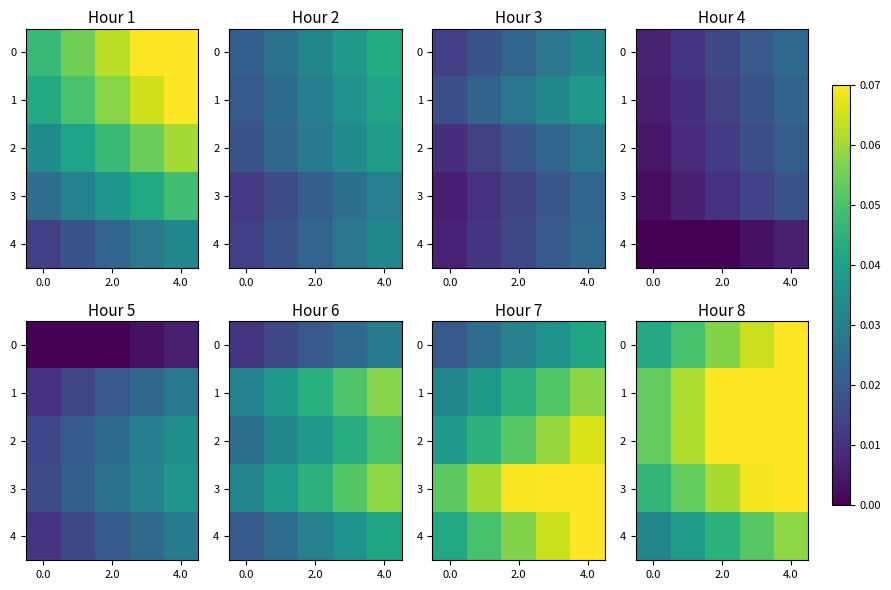

Which label corresponds to the largest value in the chart?

4